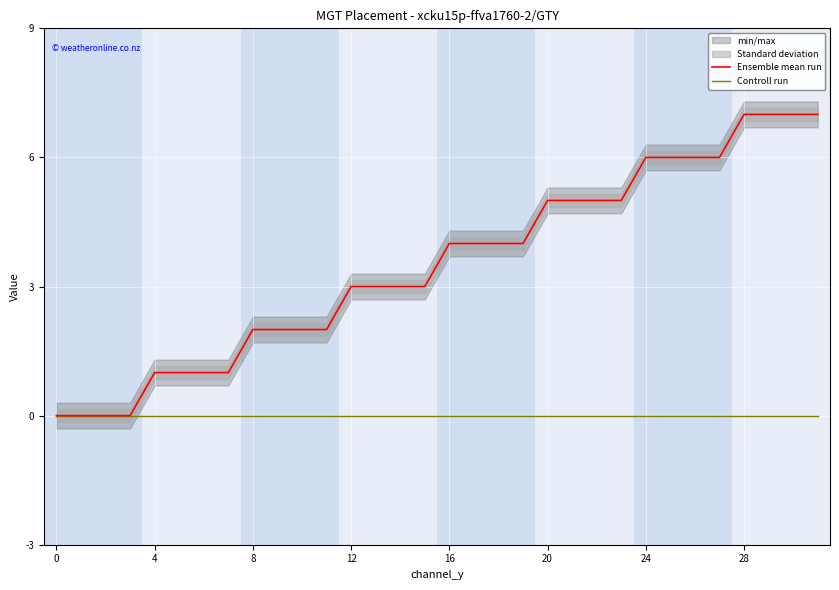

True or false: Ensemble mean run has more than 1 interior local peaks.

False